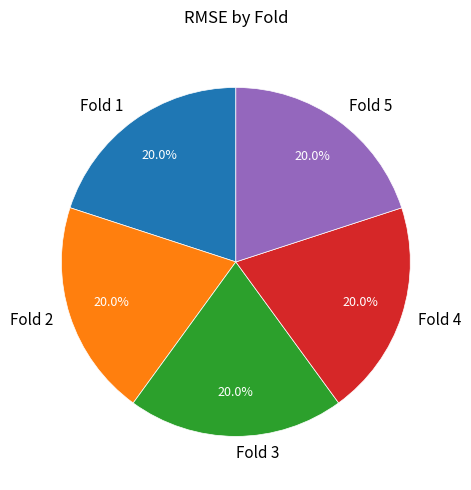

The Fold 4 slice represents 5% of the pie. True or false?

False